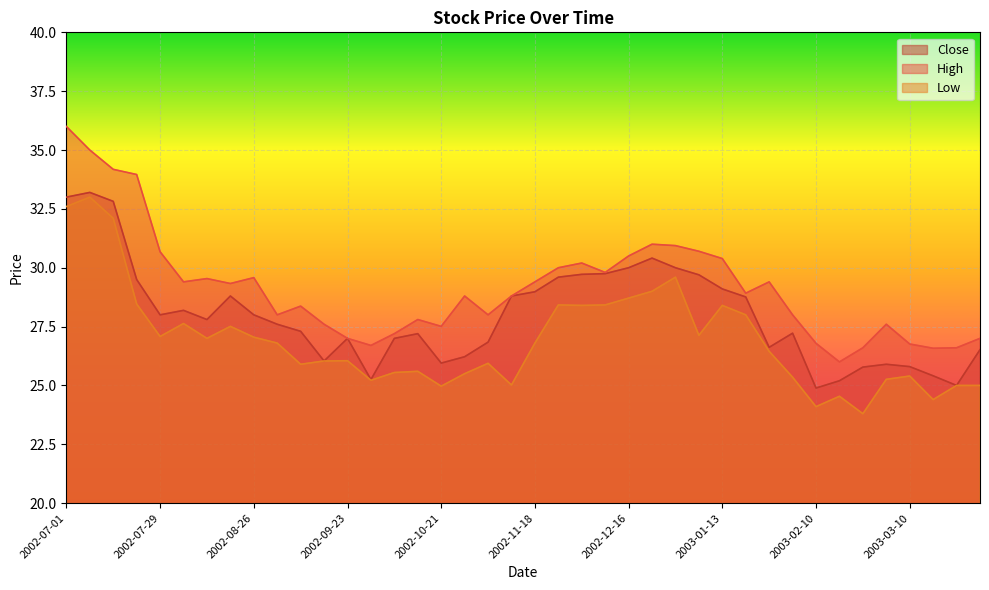

At which category is the sum across all series the highest?

2002-07-01